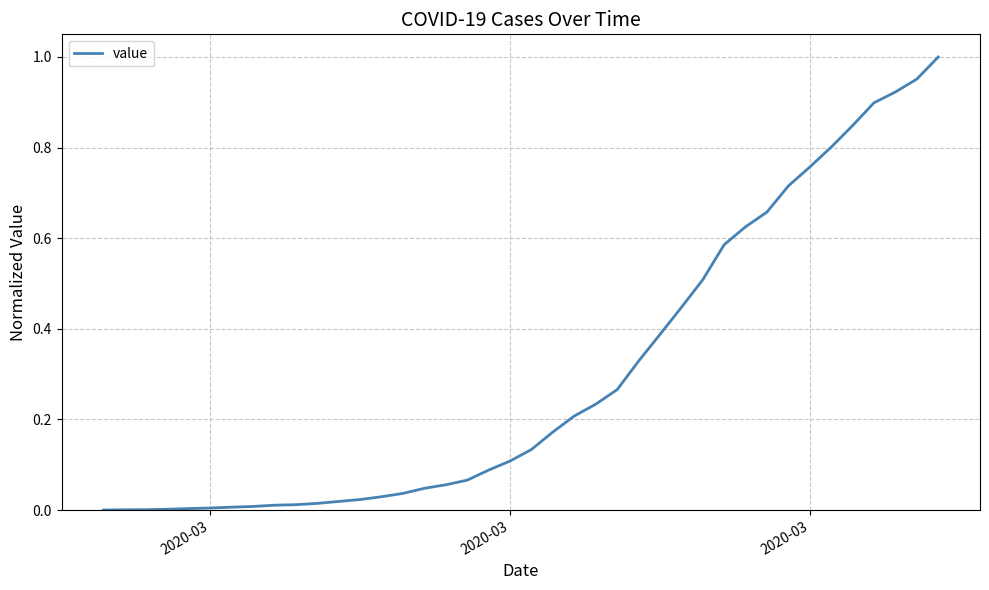

Reading right to left, what are all the values shown in this chart?

1.0	1.0	0.9	0.9	0.8	0.8	0.8	0.7	0.7	0.6	0.6	0.5	0.4	0.4	0.3	0.3	0.2	0.2	0.2	0.1	0.1	0.1	0.1	0.1	0.0	0.0	0.0	0.0	0.0	0.0	0.0	0.0	0.0	0.0	0.0	0.0	0.0	0.0	0.0	0.0